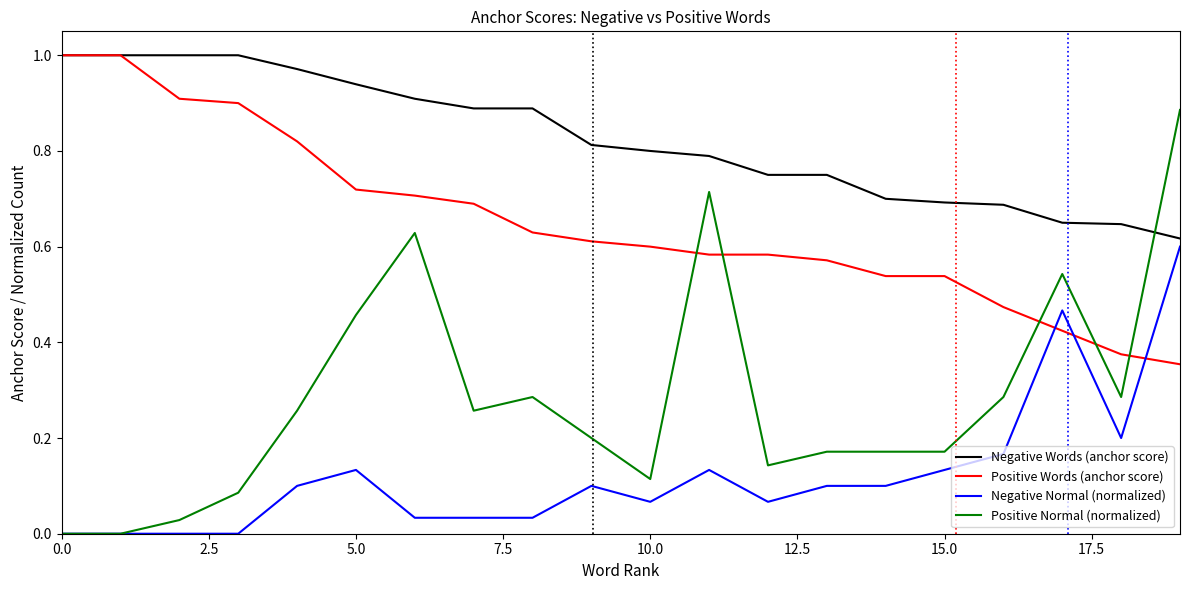

After their last crossing, which series has the higher values: Positive Words (anchor score) or Negative Normal (normalized)?

Negative Normal (normalized)